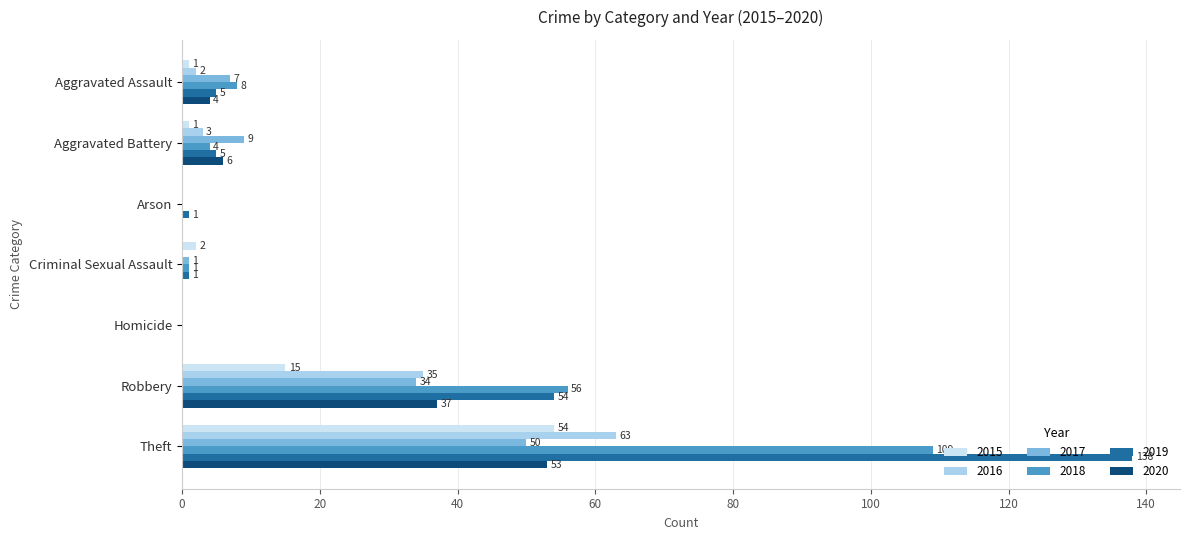

Read the 2017 value at Robbery.

34